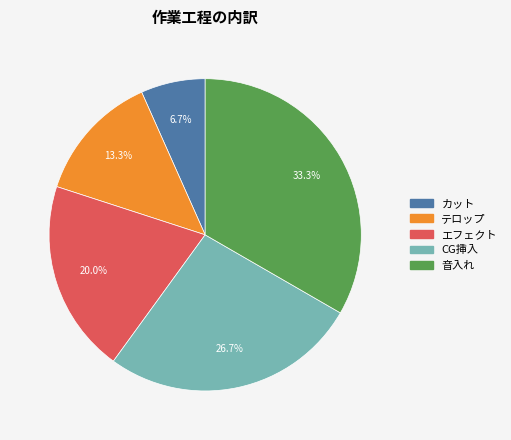

Is there a majority slice in this chart?

No